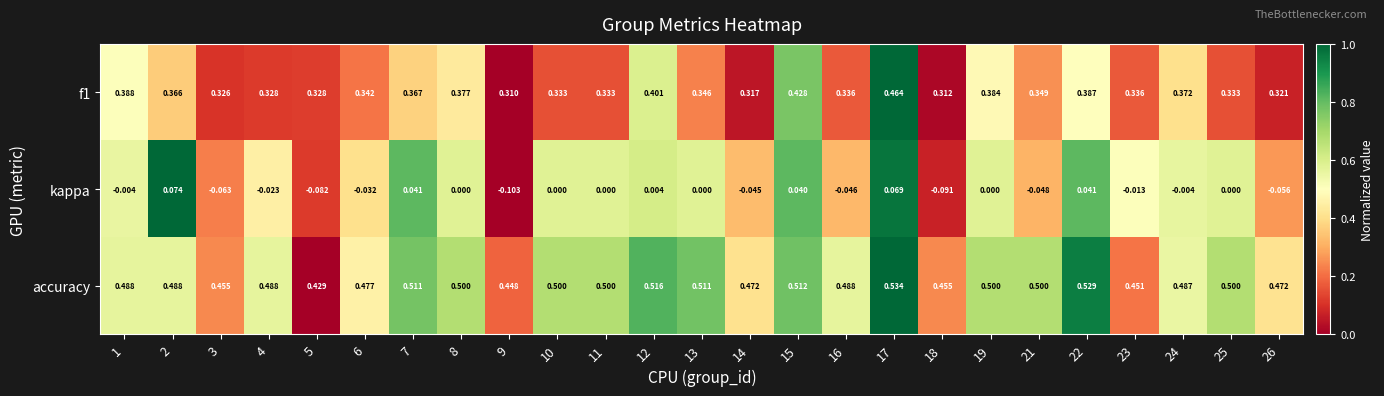

What is the total value across all series at 26?

0.7